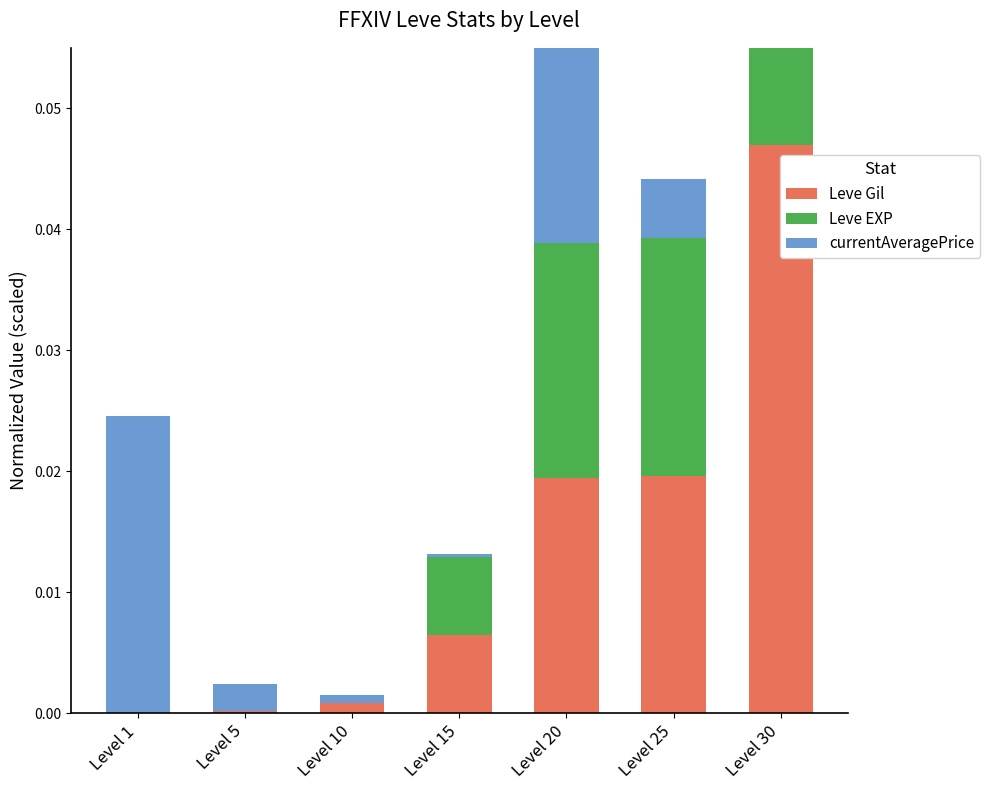

The Leve EXP series shows 0.0 at Level 10. True or false?

False